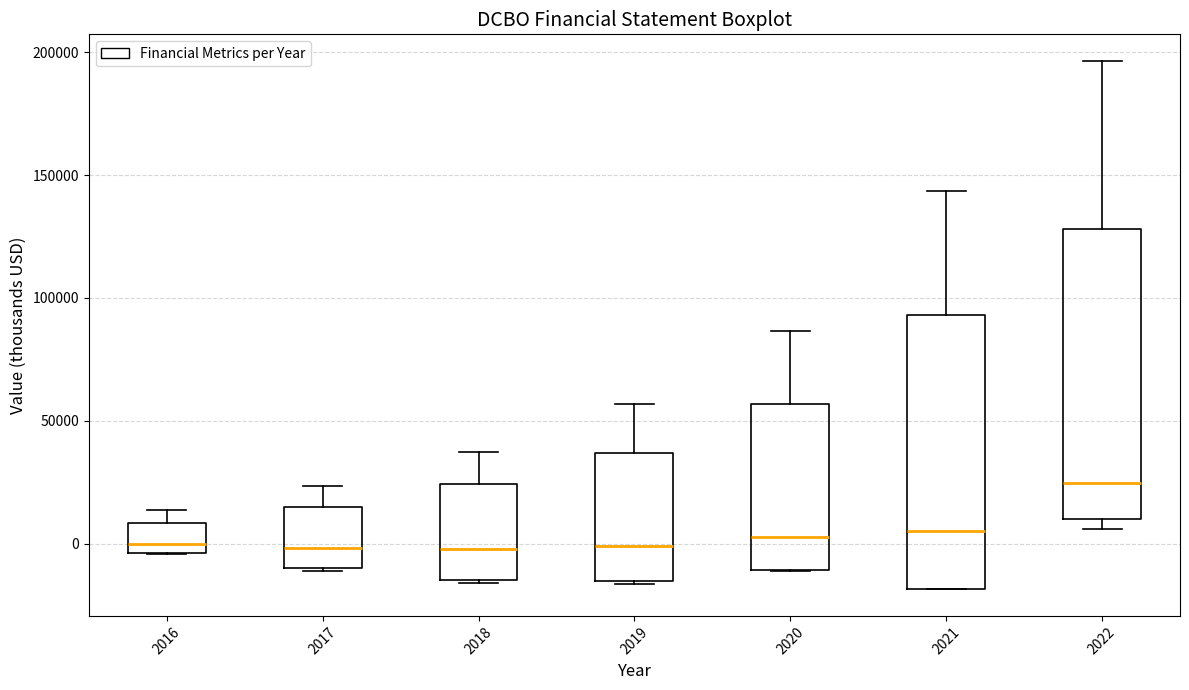

Where is the lower edge of the box at x = 2019 on the y-axis? The values are not printed on the chart, so give them approximately, as read against the axis.

-15000